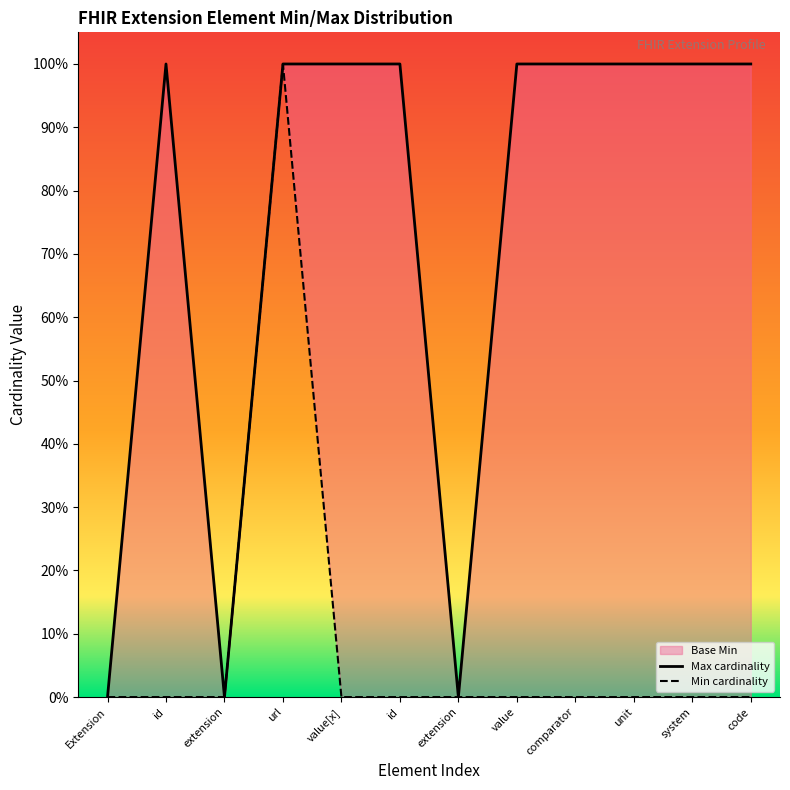

What is the label of the 10th point from the left?

unit